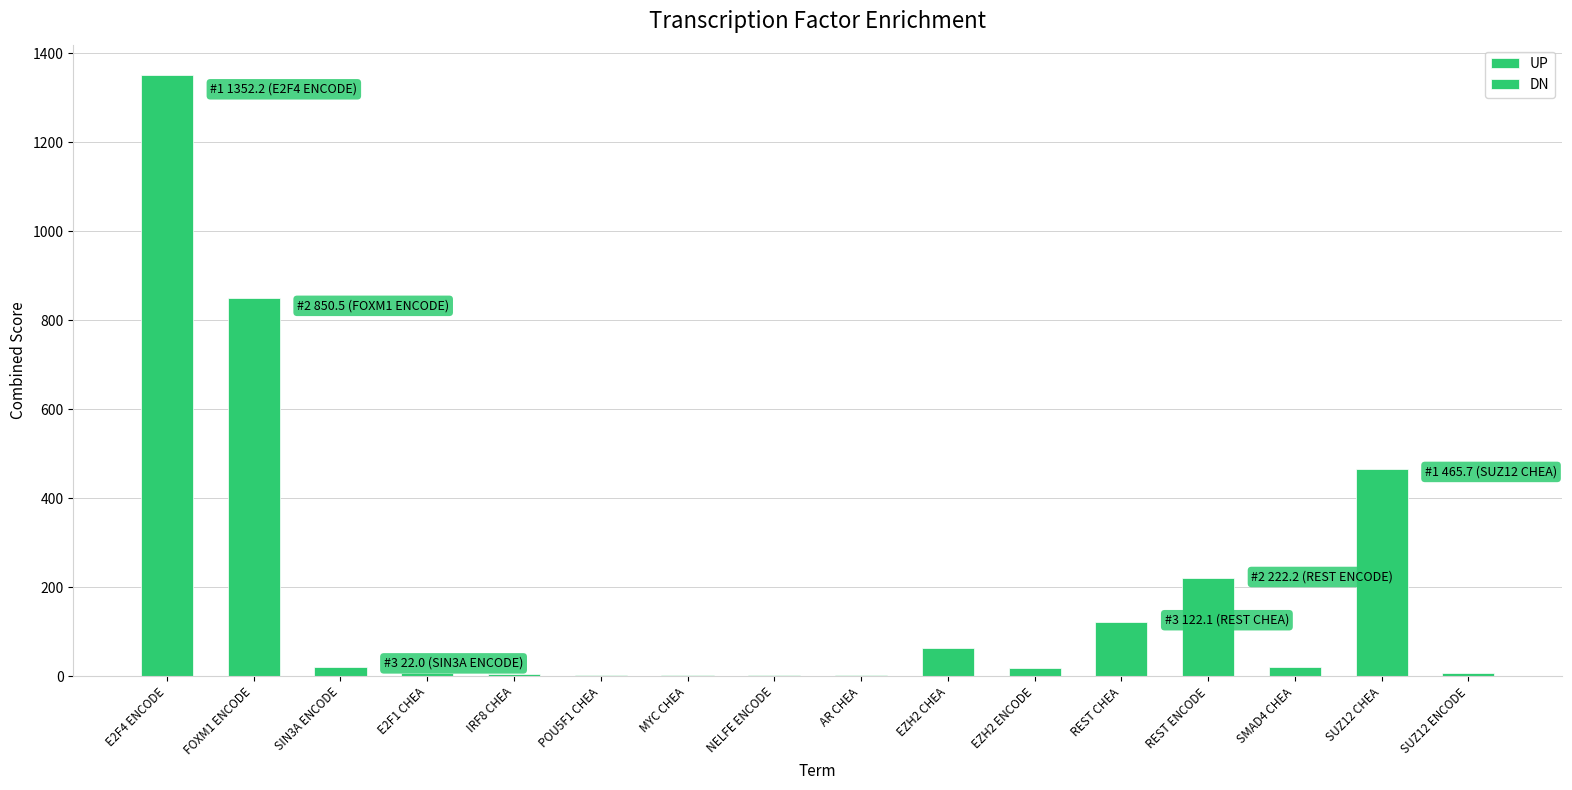

What is the difference between the second highest and minimum values in the DN series?

222.2